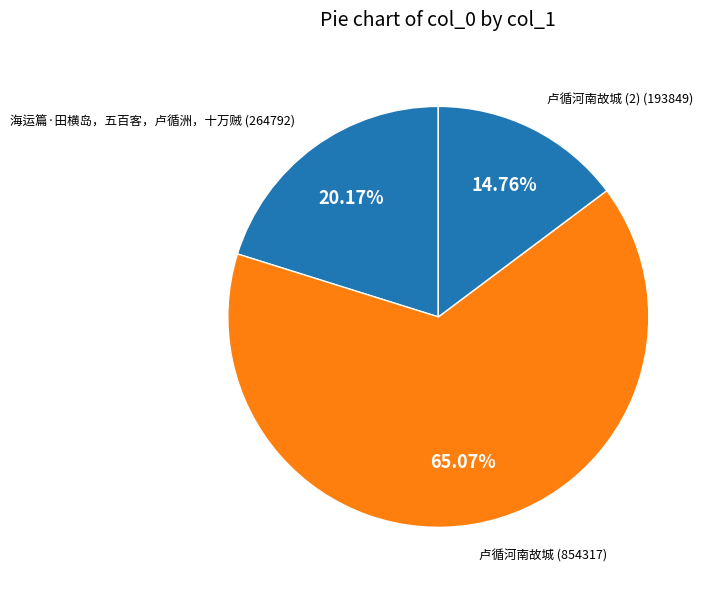

Rank the categories by value from highest to lowest.

卢循河南故城, 海运篇·田横岛，五百客，卢循洲，十万贼, 卢循河南故城